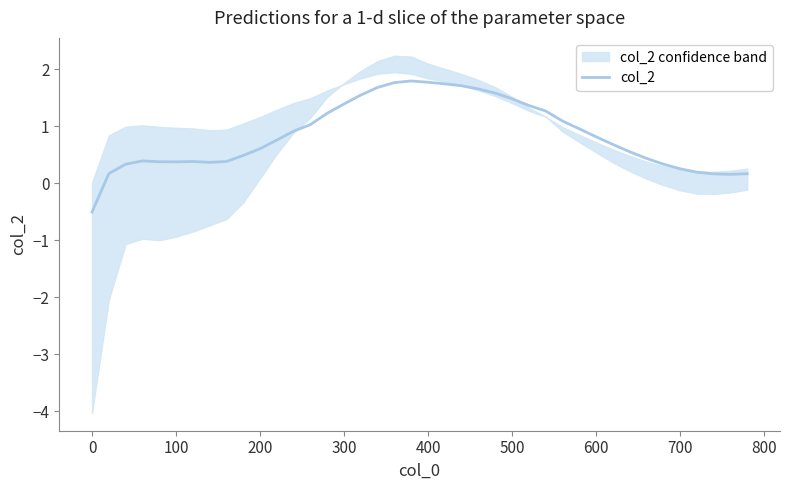

What is the greatest value displayed?

1.8